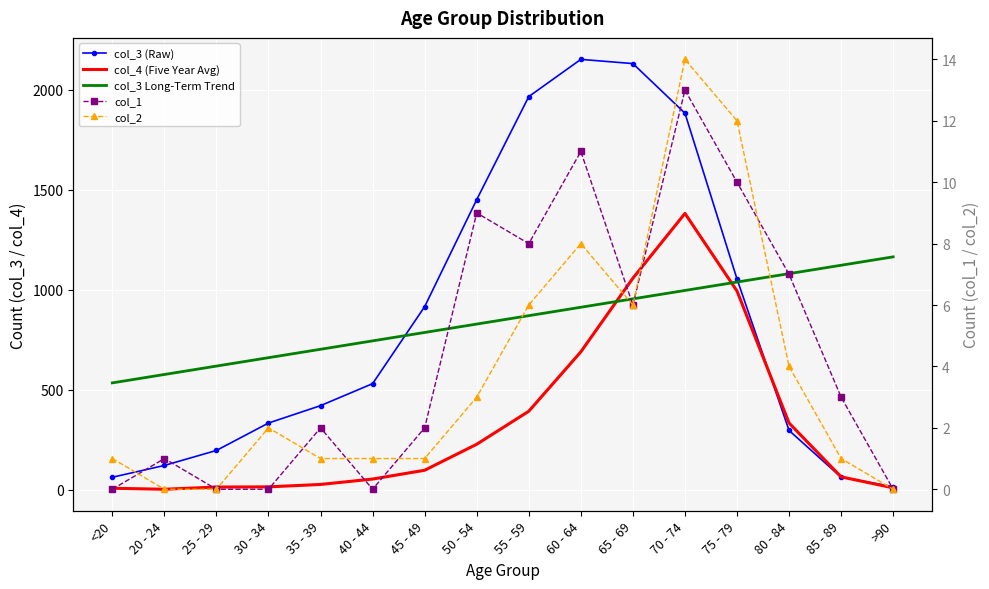

Which category has the highest value across all series?

60 - 64